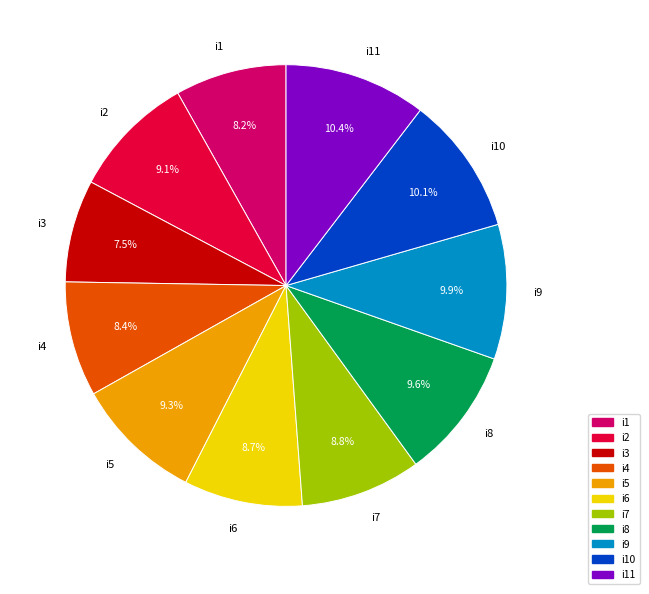

Does any single category account for the majority?

No